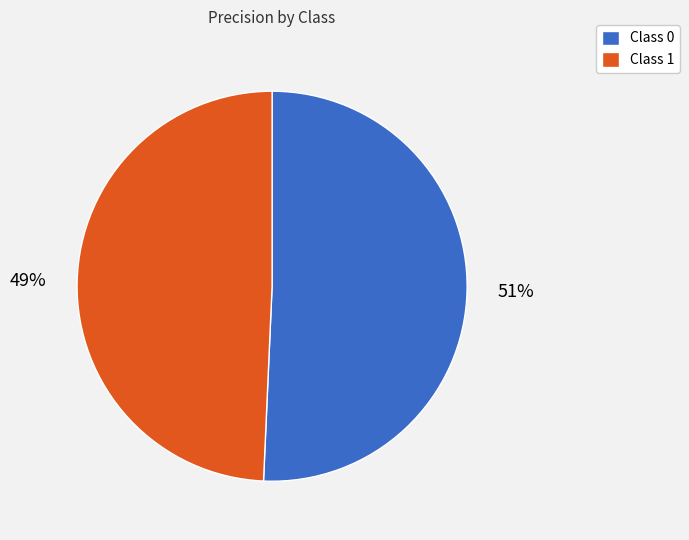

Does any single category account for the majority?

Yes